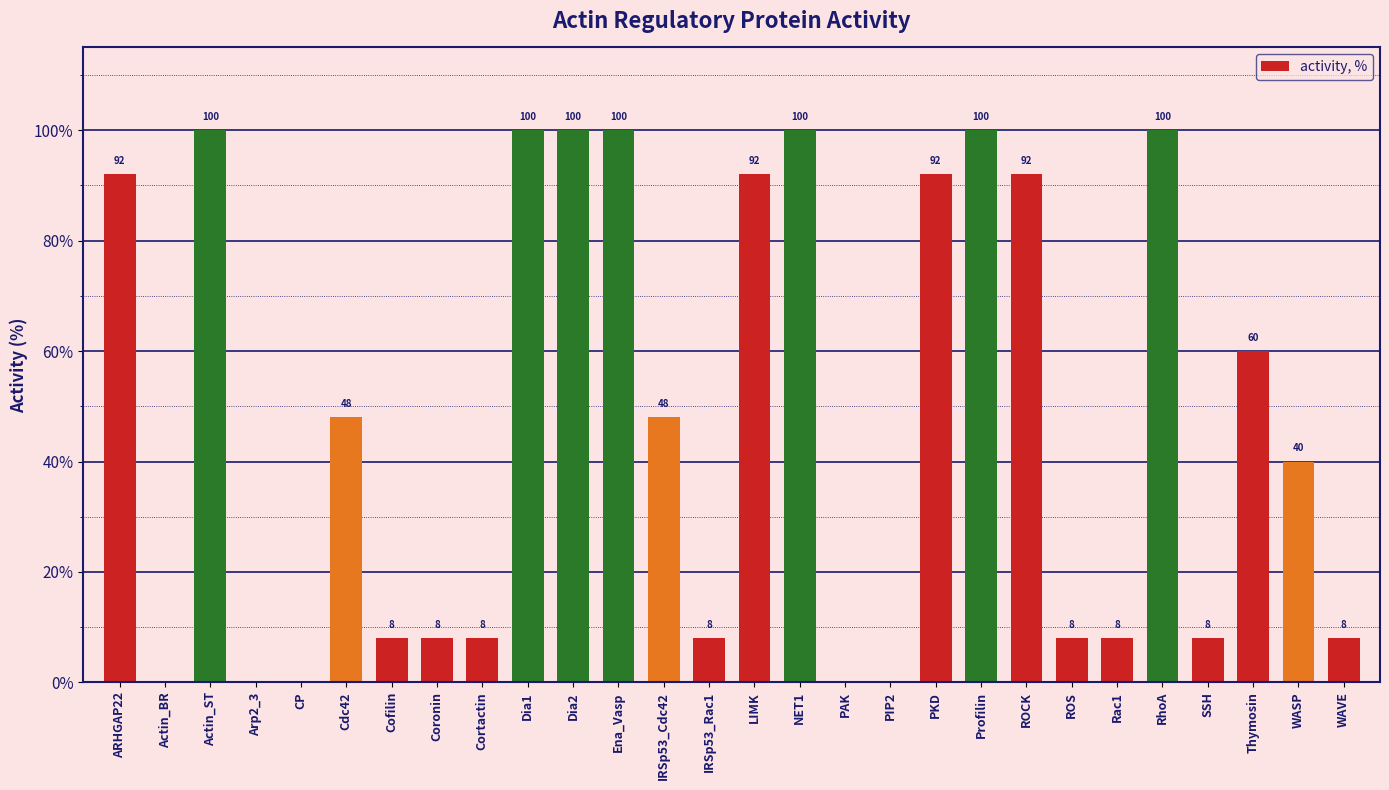

At which label does the data first exceed 48?

ARHGAP22